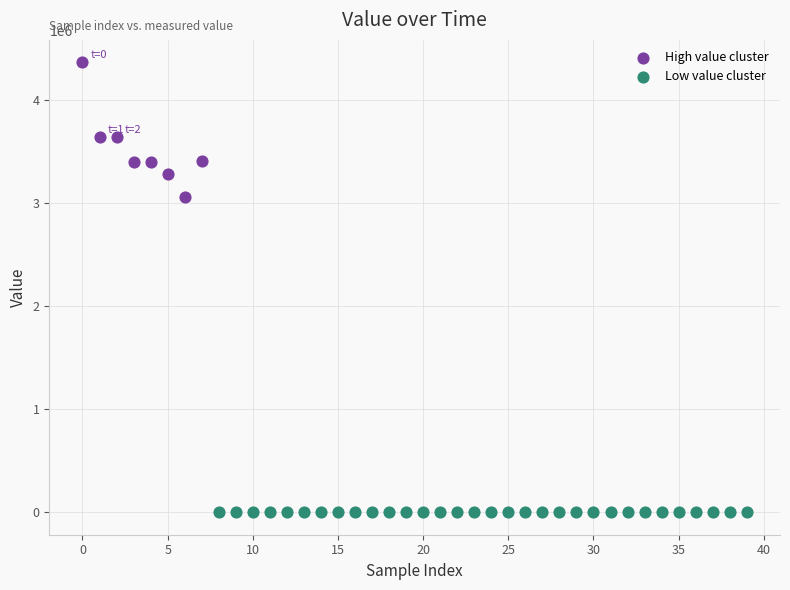

Which series has the largest Y range (max minus min)?

High value cluster